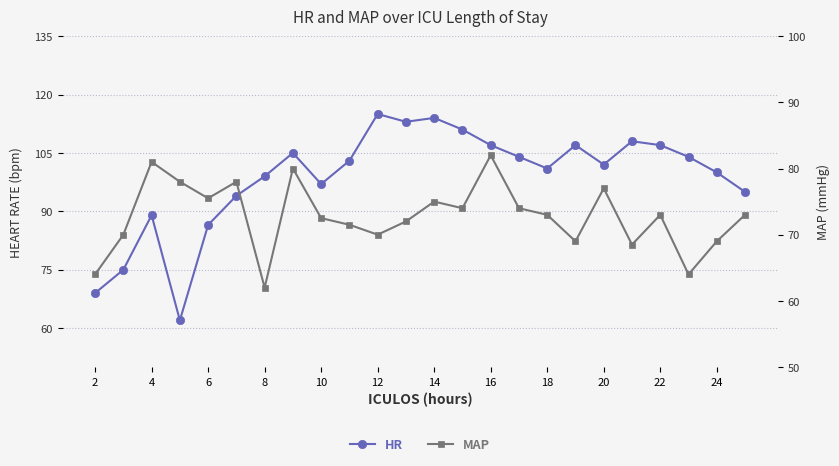

In MAP, how many points are higher than both neighbors (excluding endpoints)?

7